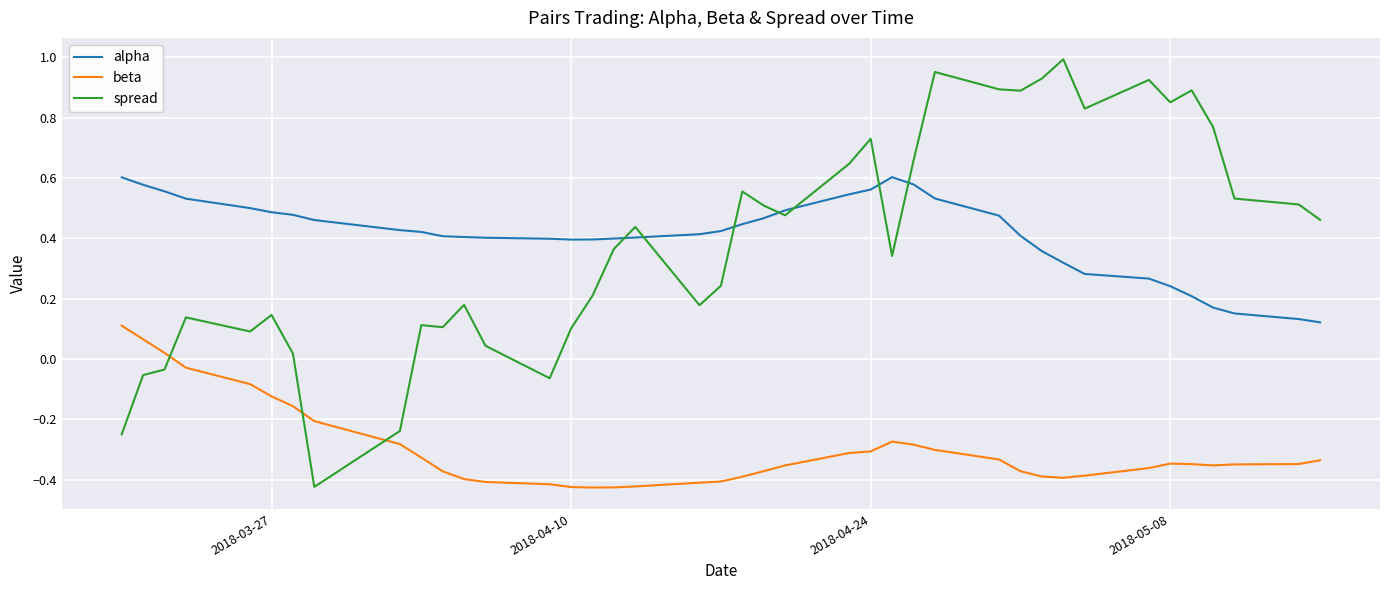

List the series in order of their peak value, highest first.

spread, alpha, beta